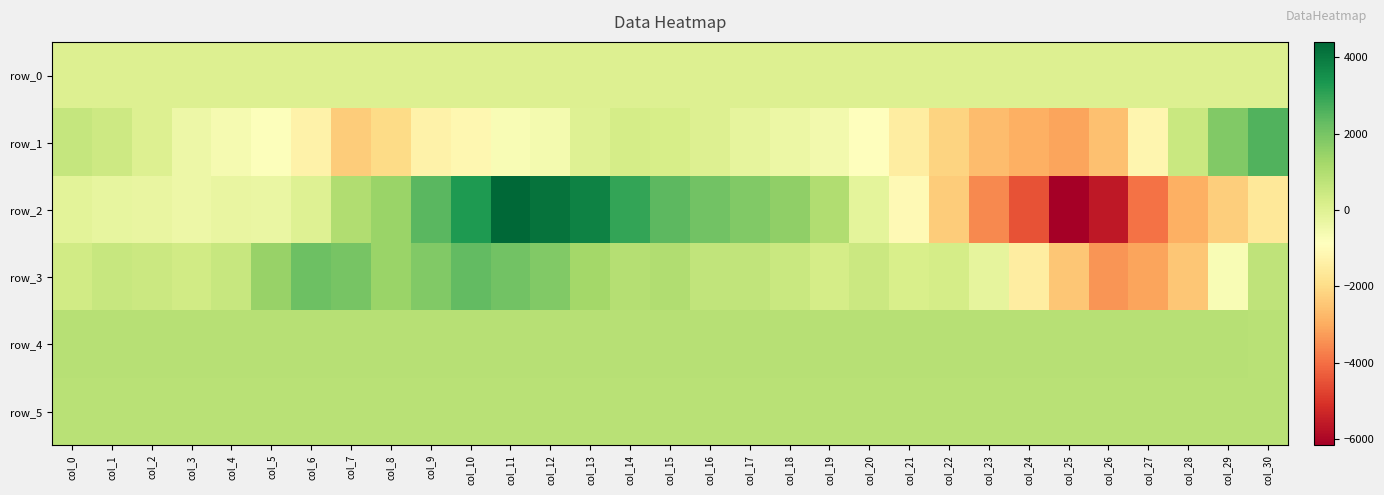

Reading left to right, what are all the values shown in this chart?

row_0: col_0=59.6	col_1=59.7	col_2=59.7	col_3=59.8	col_4=59.8	col_5=59.9	col_6=59.9	col_7=60.0	col_8=60.0	col_9=60.1	col_10=60.1	col_11=60.2	col_12=60.2	col_13=60.3	col_14=60.3	col_15=60.4	col_16=60.5	col_17=60.5	col_18=60.5	col_19=60.5	col_20=60.6	col_21=60.6	col_22=60.7	col_23=60.8	col_24=60.8	col_25=60.9	col_26=60.9	col_27=61.0	col_28=61.0	col_29=61.1	col_30=61.1
row_1: col_0=569.0	col_1=439.0	col_2=60.0	col_3=-403.0	col_4=-598.0	col_5=-813.0	col_6=-1323.0	col_7=-2349.0	col_8=-2014.0	col_9=-1331.0	col_10=-1142.0	col_11=-683.0	col_12=-569.0	col_13=5.0	col_14=258.0	col_15=196.0	col_16=69.0	col_17=-216.0	col_18=-357.0	col_19=-510.0	col_20=-911.0	col_21=-1488.0	col_22=-2191.0	col_23=-2678.0	col_24=-2919.0	col_25=-3112.0	col_26=-2576.0	col_27=-1209.0	col_28=513.0	col_29=1812.0	col_30=2582.0
row_2: col_0=-134.0	col_1=-224.0	col_2=-275.0	col_3=-411.0	col_4=-271.0	col_5=-317.0	col_6=24.0	col_7=995.0	col_8=1393.0	col_9=2451.0	col_10=3264.0	col_11=4408.0	col_12=4144.0	col_13=3790.0	col_14=2981.0	col_15=2423.0	col_16=2054.0	col_17=1838.0	col_18=1583.0	col_19=989.0	col_20=-138.0	col_21=-1046.0	col_22=-2351.0	col_23=-3574.0	col_24=-4506.0	col_25=-6169.0	col_26=-5598.0	col_27=-3944.0	col_28=-2908.0	col_29=-2302.0	col_30=-1663.0
row_3: col_0=334.0	col_1=538.0	col_2=446.0	col_3=332.0	col_4=556.0	col_5=1468.0	col_6=2145.0	col_7=1972.0	col_8=1396.0	col_9=1820.0	col_10=2328.0	col_11=2082.0	col_12=1825.0	col_13=1262.0	col_14=932.0	col_15=980.0	col_16=683.0	col_17=651.0	col_18=503.0	col_19=246.0	col_20=447.0	col_21=176.0	col_22=264.0	col_23=-219.0	col_24=-1477.0	col_25=-2477.0	col_26=-3367.0	col_27=-3120.0	col_28=-2484.0	col_29=-689.0	col_30=701.0
row_4: col_0=856.0	col_1=858.0	col_2=859.0	col_3=858.0	col_4=863.0	col_5=863.0	col_6=860.0	col_7=859.0	col_8=863.0	col_9=858.0	col_10=855.0	col_11=860.0	col_12=862.0	col_13=864.0	col_14=868.0	col_15=868.0	col_16=867.0	col_17=866.0	col_18=869.0	col_19=869.0	col_20=870.0	col_21=876.0	col_22=873.0	col_23=871.0	col_24=874.0	col_25=874.0	col_26=867.0	col_27=858.0	col_28=858.0	col_29=856.0	col_30=853.0
row_5: col_0=821.0	col_1=822.0	col_2=822.0	col_3=823.0	col_4=825.0	col_5=827.0	col_6=821.0	col_7=827.0	col_8=828.0	col_9=821.0	col_10=820.0	col_11=822.0	col_12=829.0	col_13=825.0	col_14=823.0	col_15=823.0	col_16=825.0	col_17=826.0	col_18=823.0	col_19=825.0	col_20=825.0	col_21=830.0	col_22=823.0	col_23=820.0	col_24=824.0	col_25=828.0	col_26=828.0	col_27=823.0	col_28=819.0	col_29=825.0	col_30=823.0